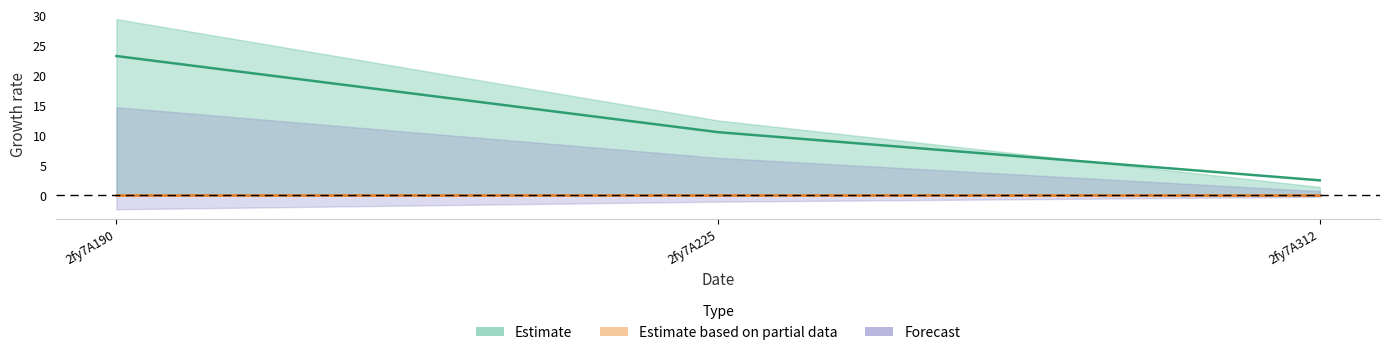

Reading left to right, what are all the values shown in this chart?

col_6: 2fy7A190=23.3	2fy7A225=10.6	2fy7A312=2.5
col_7: 2fy7A190=29.5	2fy7A225=12.5	2fy7A312=1.4
col_2: 2fy7A190=0.0	2fy7A225=0.0	2fy7A312=0.0
col_3: 2fy7A190=0.0	2fy7A225=0.0	2fy7A312=0.0
col_4: 2fy7A190=0.0	2fy7A225=0.0	2fy7A312=0.0
col_5: 2fy7A190=0.0	2fy7A225=0.0	2fy7A312=0.0